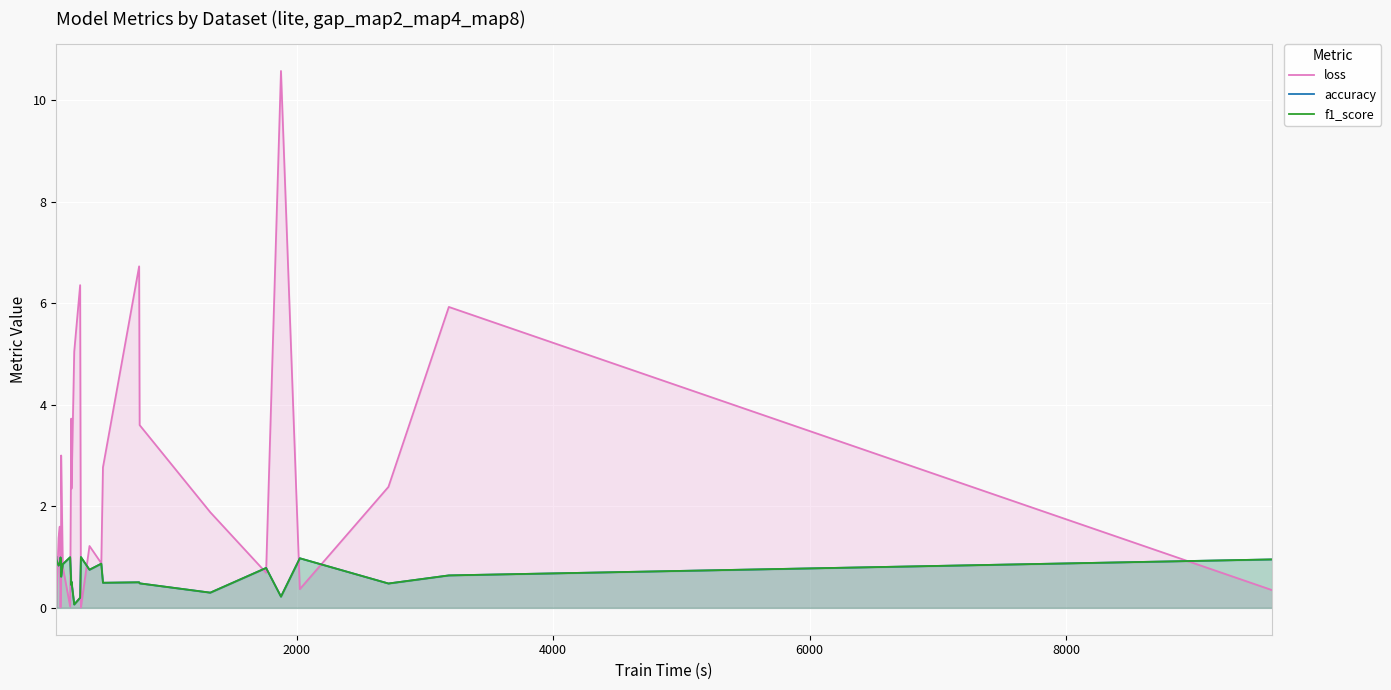

How many times do loss and f1_score cross each other?

12